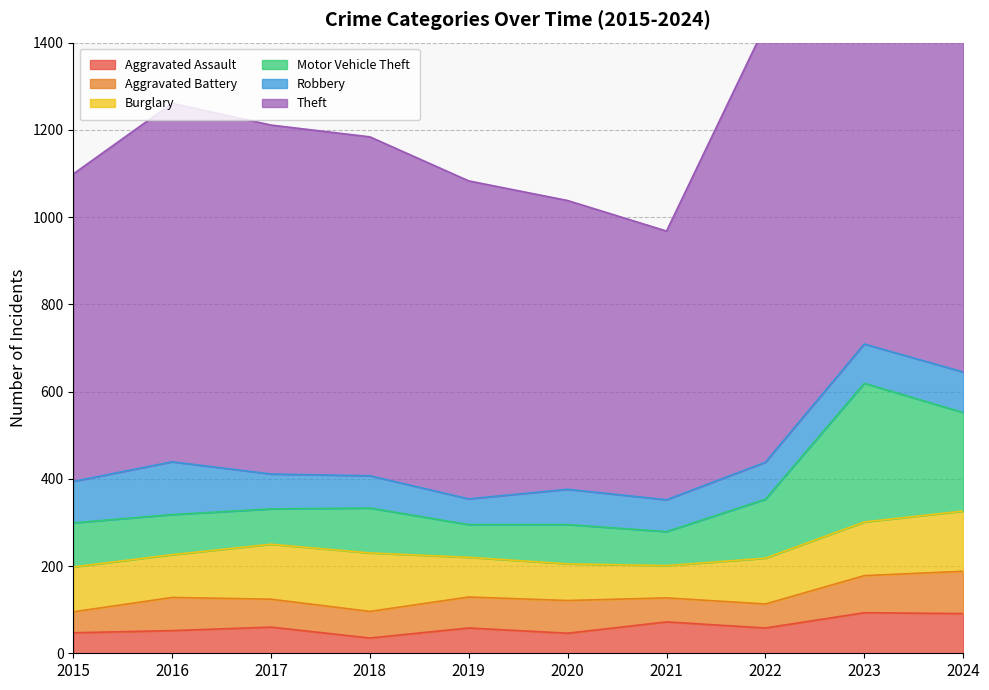

What is the sum of the Theft values at 2016 and 2019?

1551